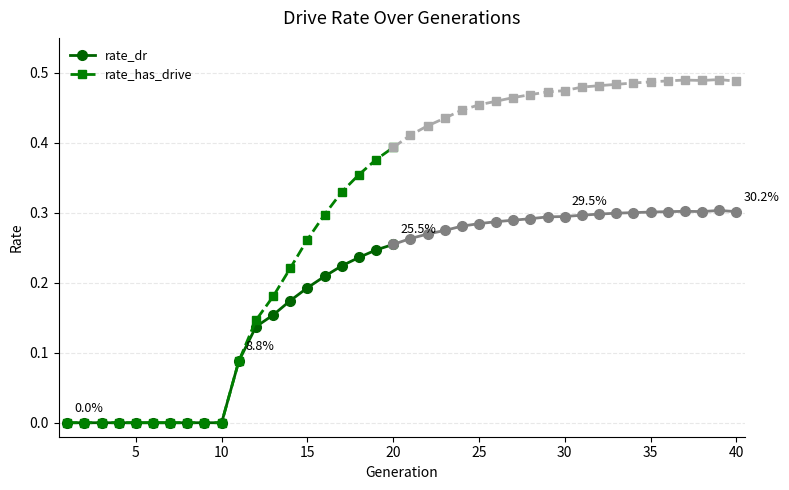

What is the highest value of the rate_has_drive series?

0.4